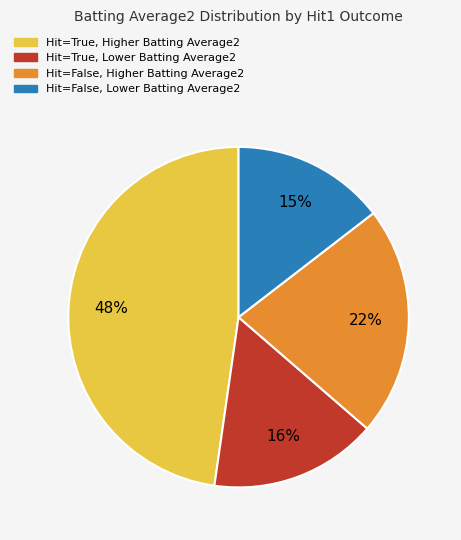

To the nearest percent, what is the difference between the largest and smallest slice percentages?

33%